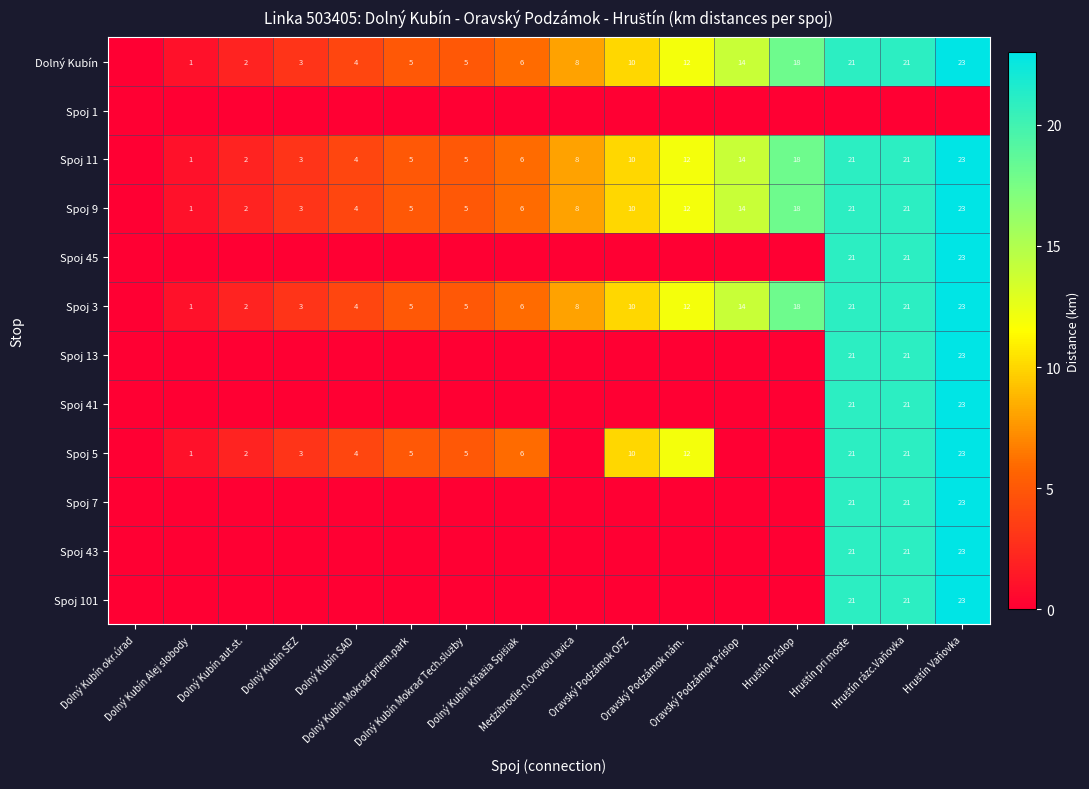

Rank the series at Hruštín pri moste from highest to lowest value.

Dolný Kubín, Spoj 11, Spoj 9, Spoj 45, Spoj 3, Spoj 13, Spoj 41, Spoj 5, Spoj 7, Spoj 43, Spoj 101, Spoj 1